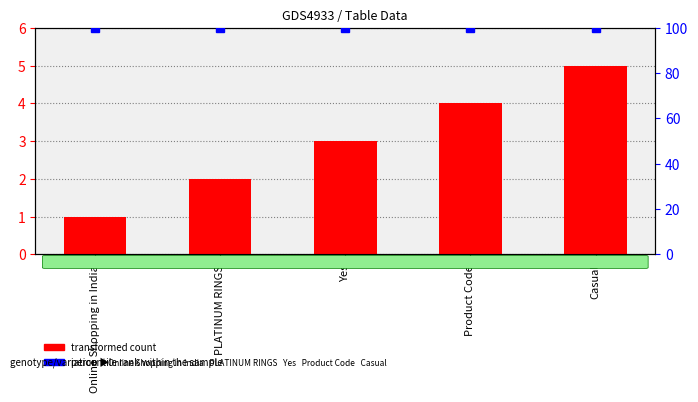

Which has a higher value, Online Shopping in India or Product Code?

Product Code